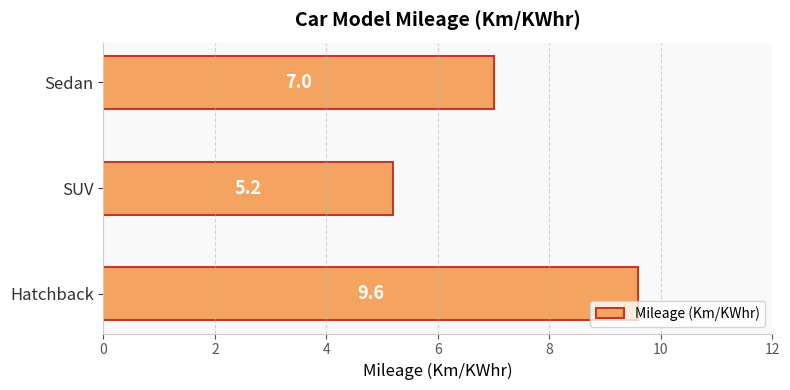

Reading bottom to top, transcribe all the data shown in this chart.

Hatchback=9.6	SUV=5.2	Sedan=7.0